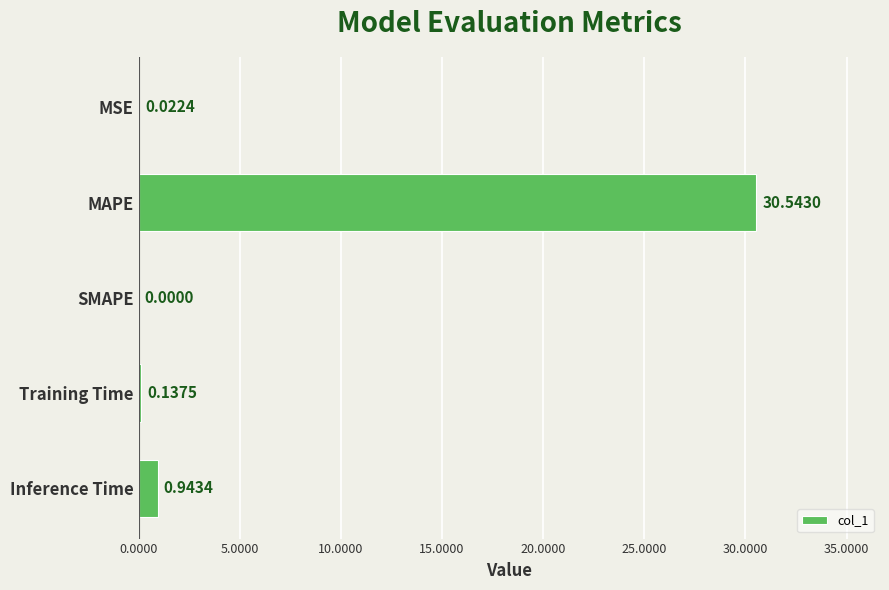

At which label is the value closest to 15?

Inference Time